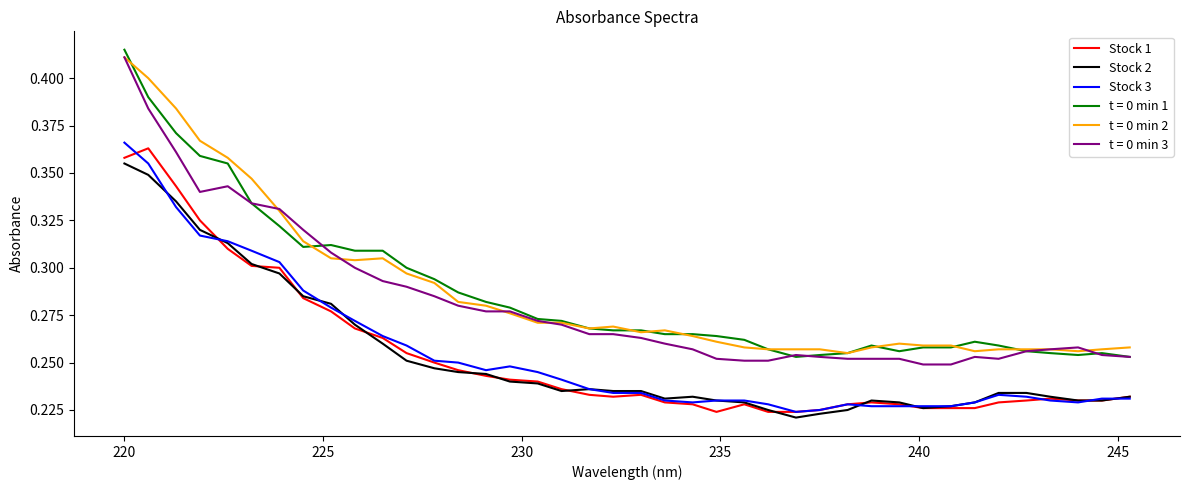

True or false: t = 0 min 1 and Stock 2 cross at least once.

False